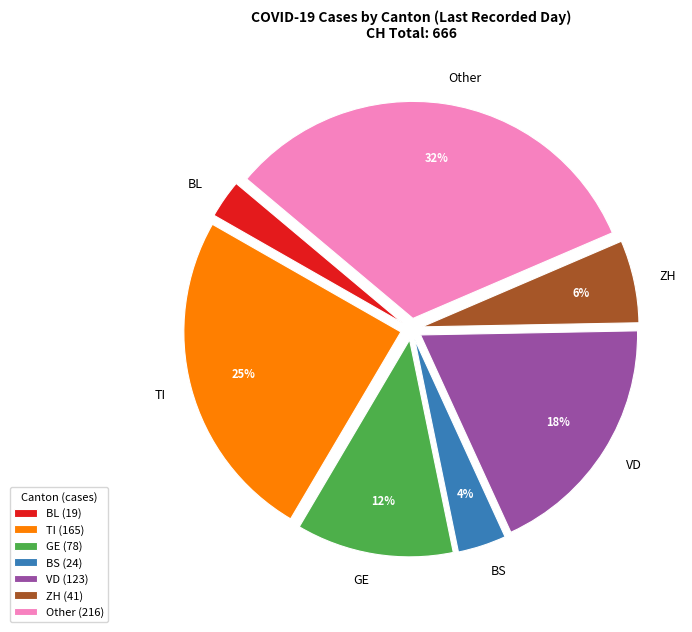

How many slices are in this pie chart?

7